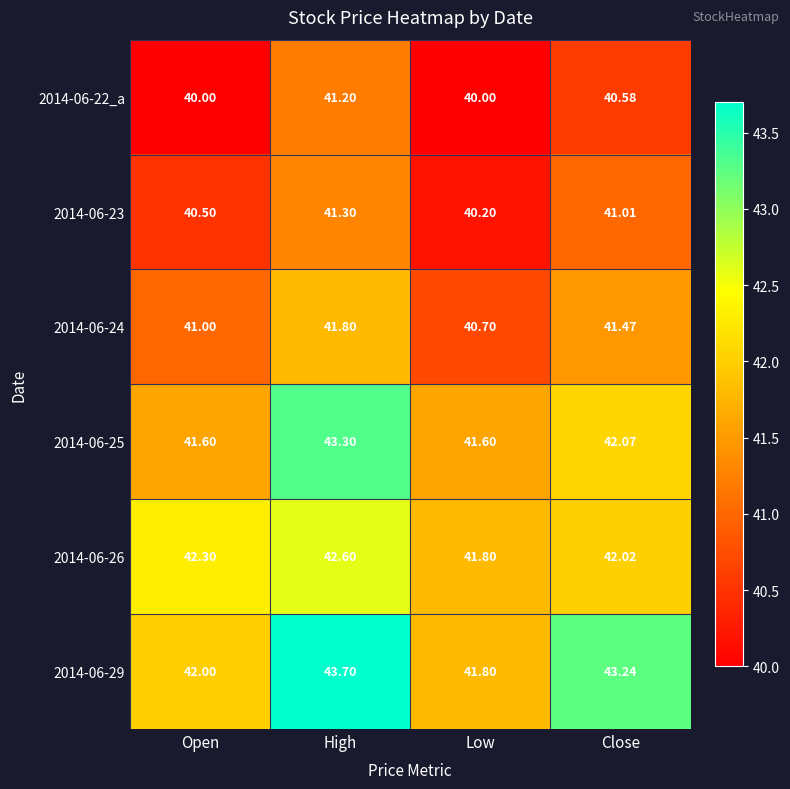

List the labels in order of 2014-06-24 value, largest first.

High, Close, Open, Low